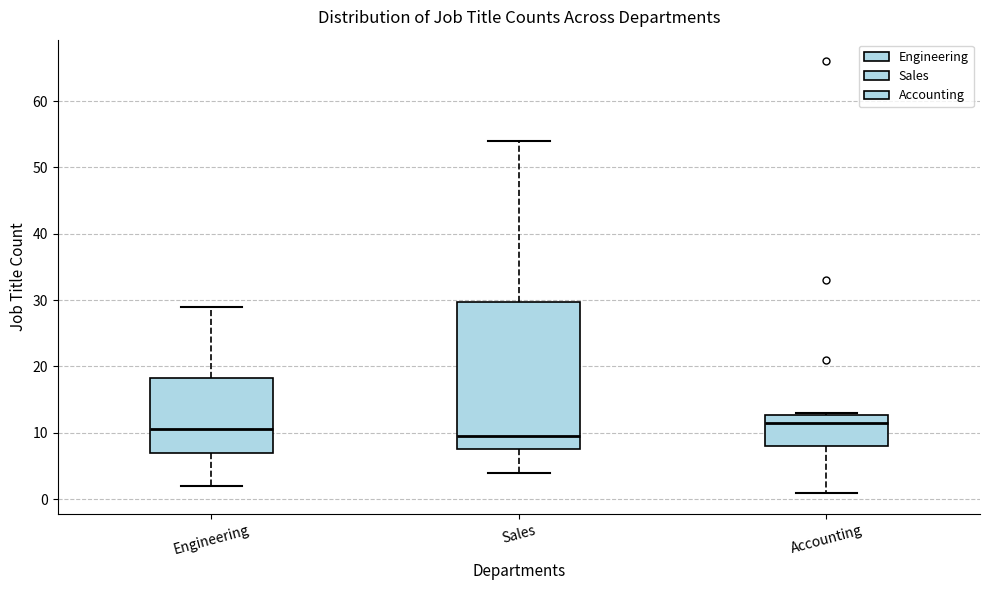

Which box's median line is the highest?

Accounting